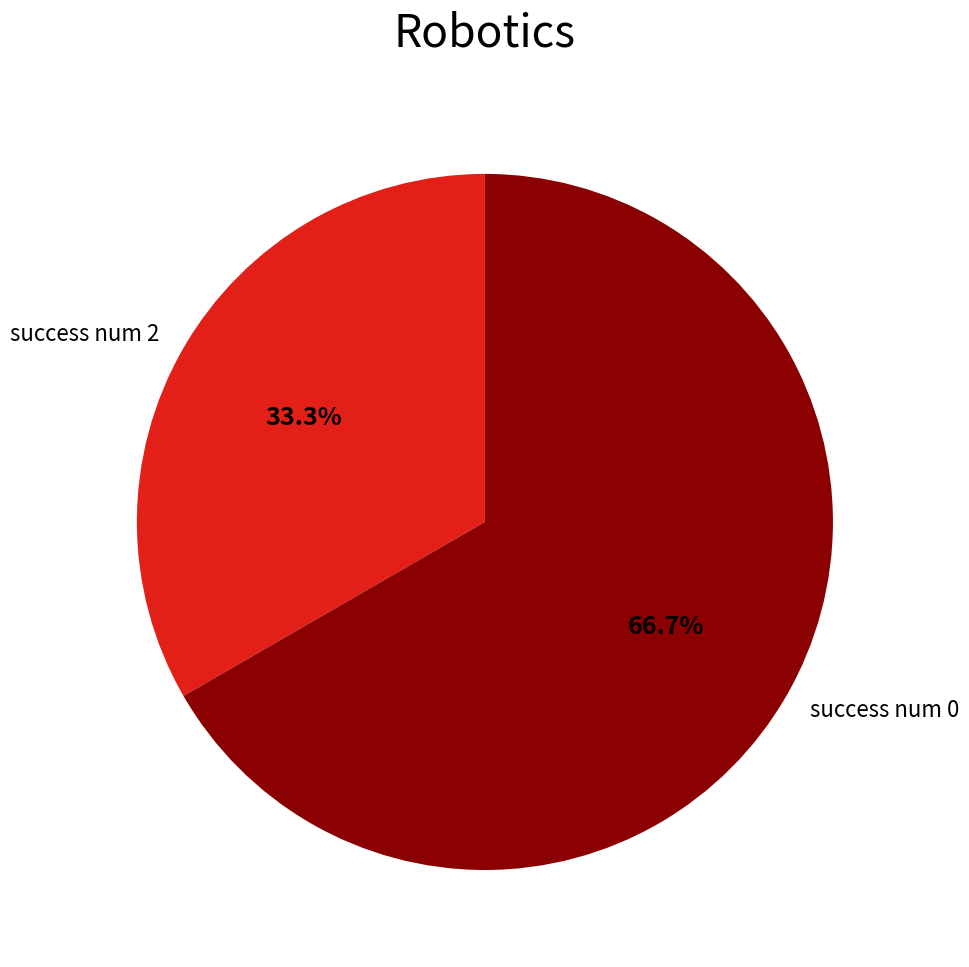

Combined, do success num 2 and success num 0 account for over 50%?

Yes